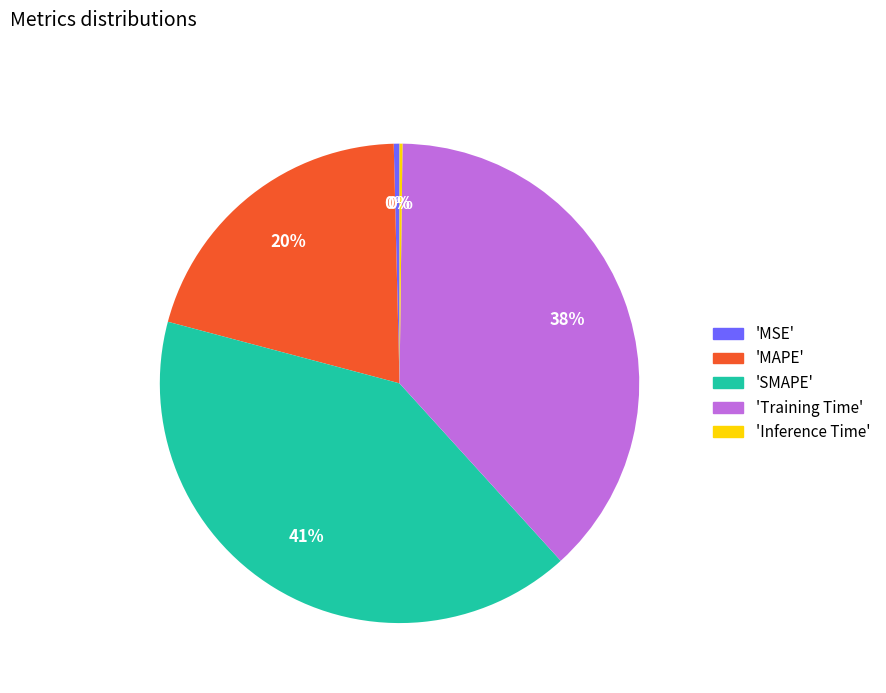

To the nearest percent, what is the difference between the largest and smallest slice percentages?

41%